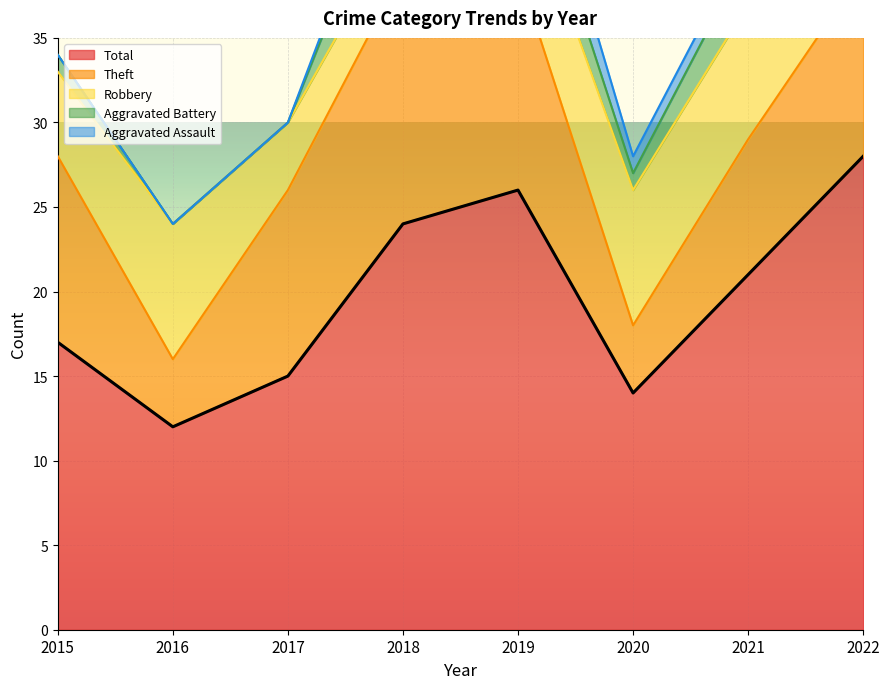

Reading left to right, extract all data points from this chart.

Robbery: 5	8	4	3	6	8	8	10
Theft: 11	4	11	15	13	4	8	11
Aggravated Battery: 1	0	0	5	3	1	3	6
Aggravated Assault: 0	0	0	1	3	1	1	0
Total: 17	12	15	24	26	14	21	28